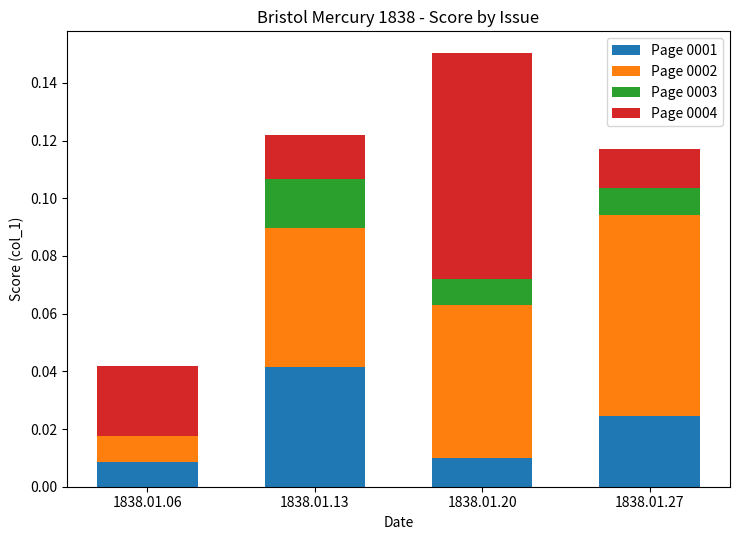

At which category is the sum across all series the highest?

1838.01.20